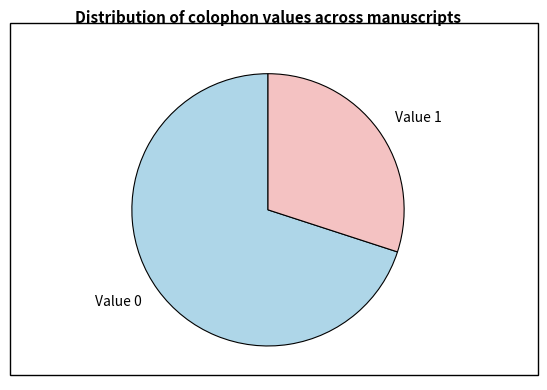

How many segments does this pie chart have?

2